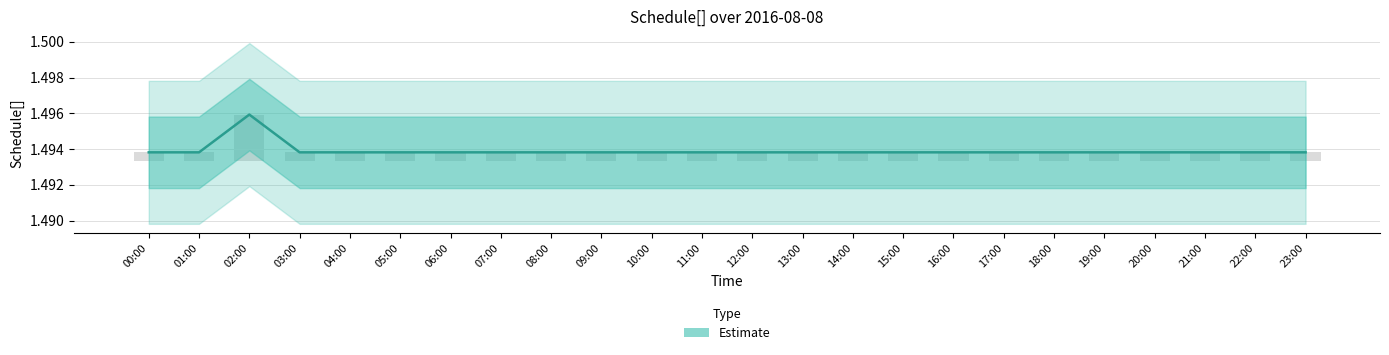

Reading left to right, list all the values displayed in this chart.

1.5	1.5	1.5	1.5	1.5	1.5	1.5	1.5	1.5	1.5	1.5	1.5	1.5	1.5	1.5	1.5	1.5	1.5	1.5	1.5	1.5	1.5	1.5	1.5